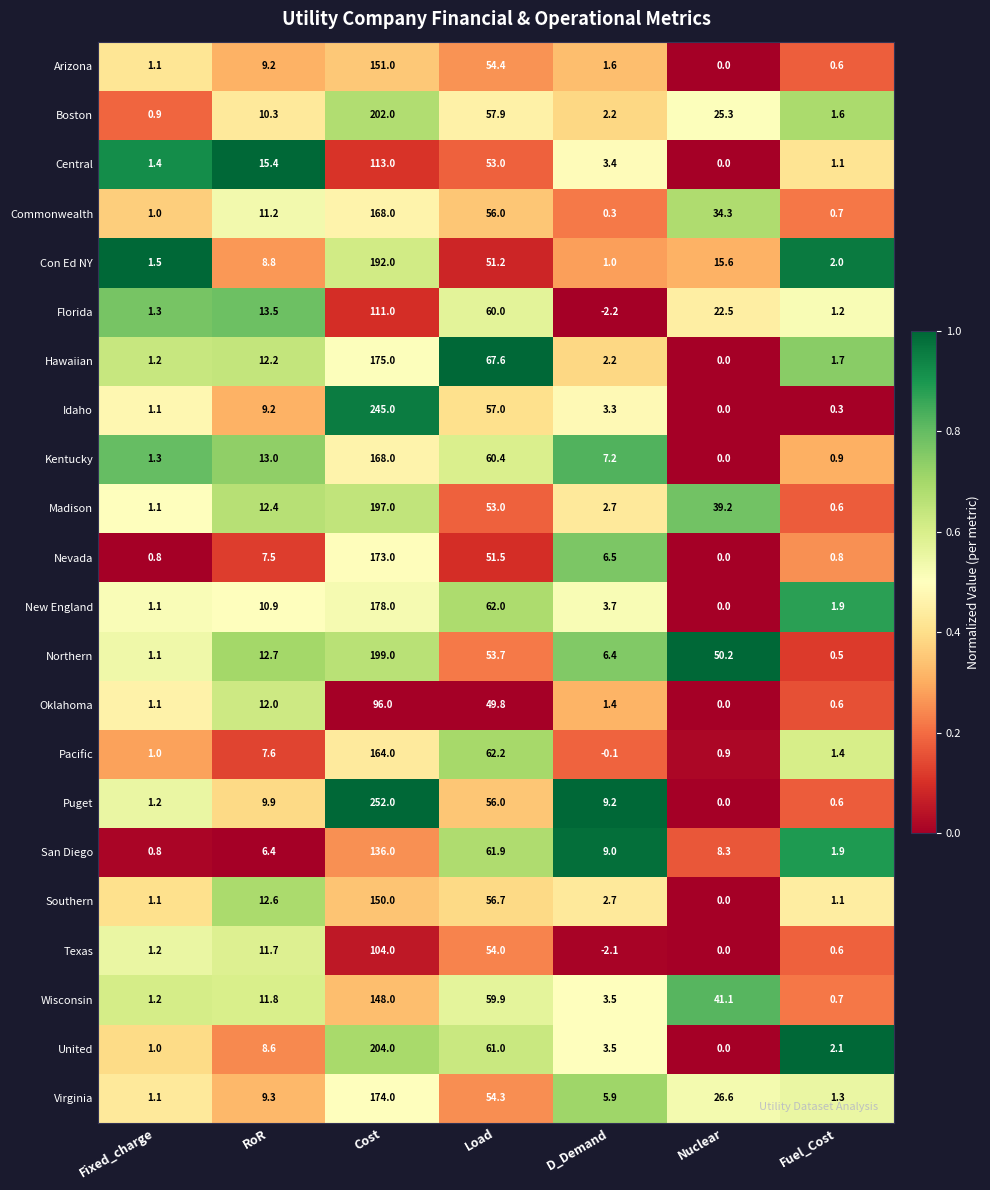

Rank the categories by Idaho value from highest to lowest.

Cost, Load, RoR, D_Demand, Fixed_charge, Fuel_Cost, Nuclear